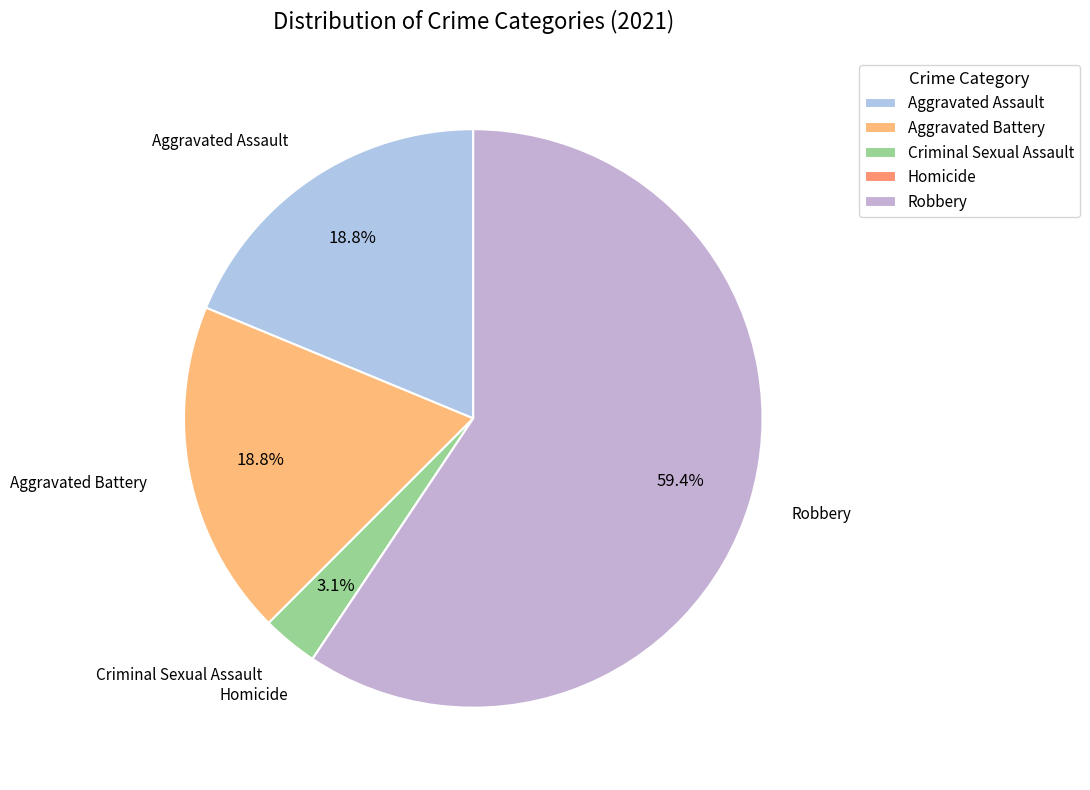

What percentage is the Criminal Sexual Assault slice, to the nearest percent?

3%